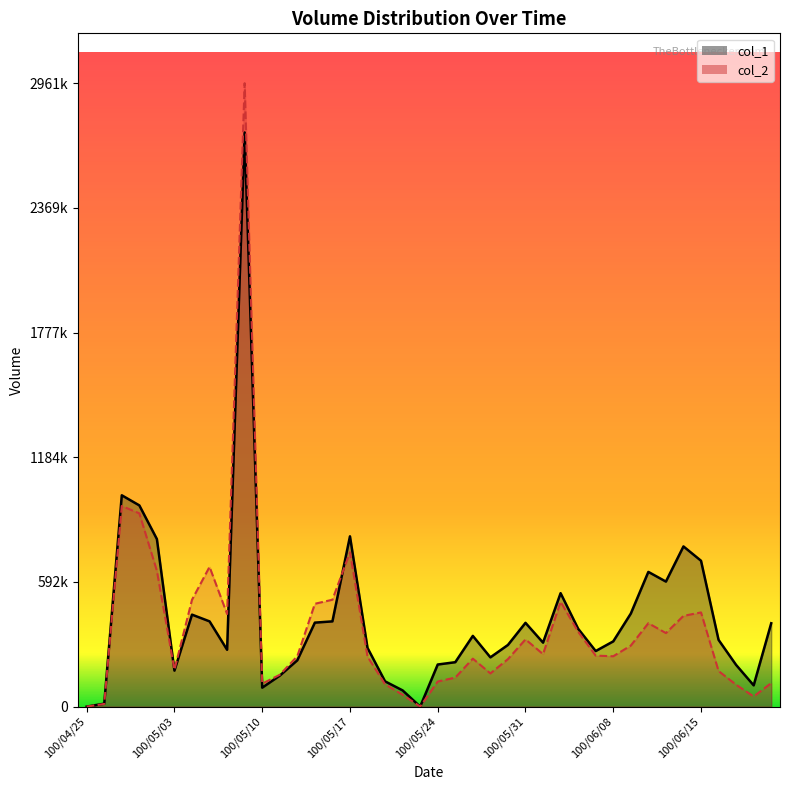

What is the difference between the highest and lowest values at 100/06/07?

21750